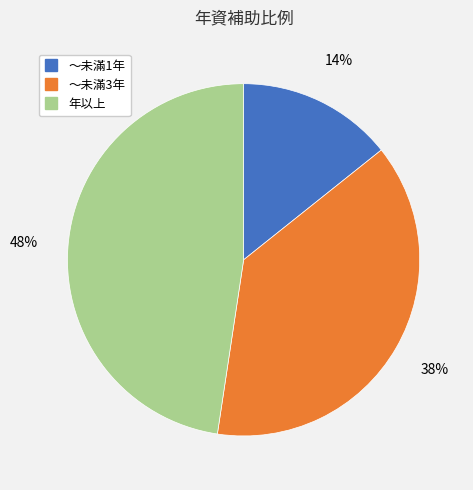

How many segments does this pie chart have?

3